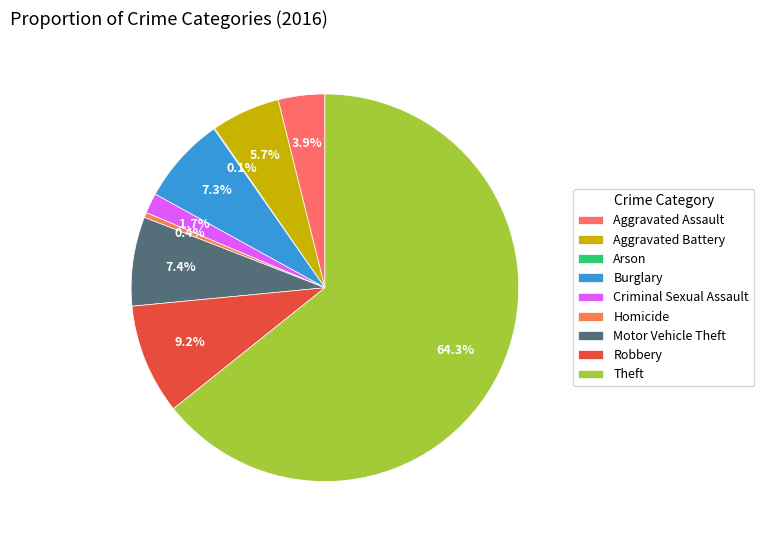

Which category accounts for the majority?

Theft